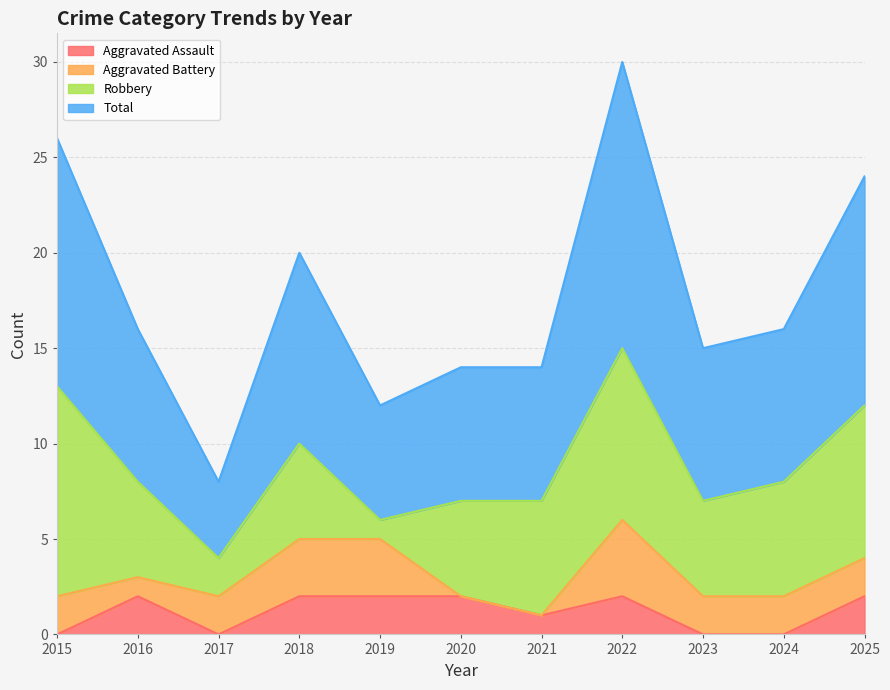

What are all the series names shown in the legend?

Aggravated Assault, Aggravated Battery, Robbery, Total